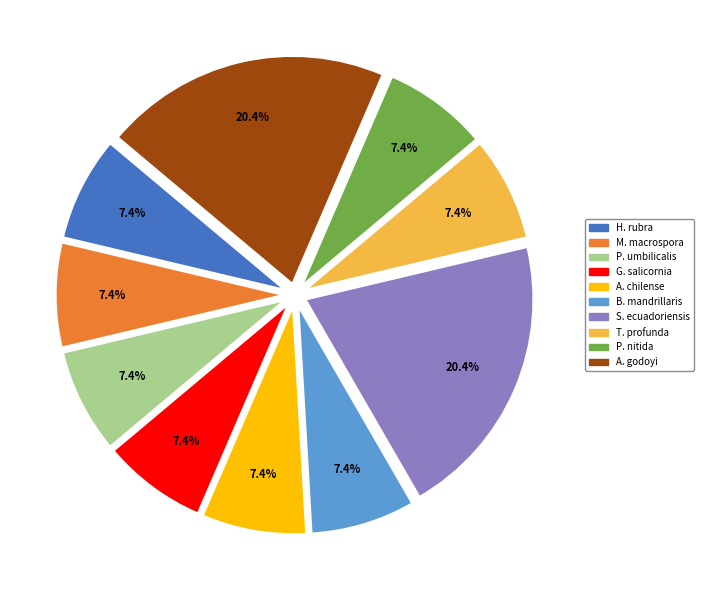

Does any single category account for the majority?

No